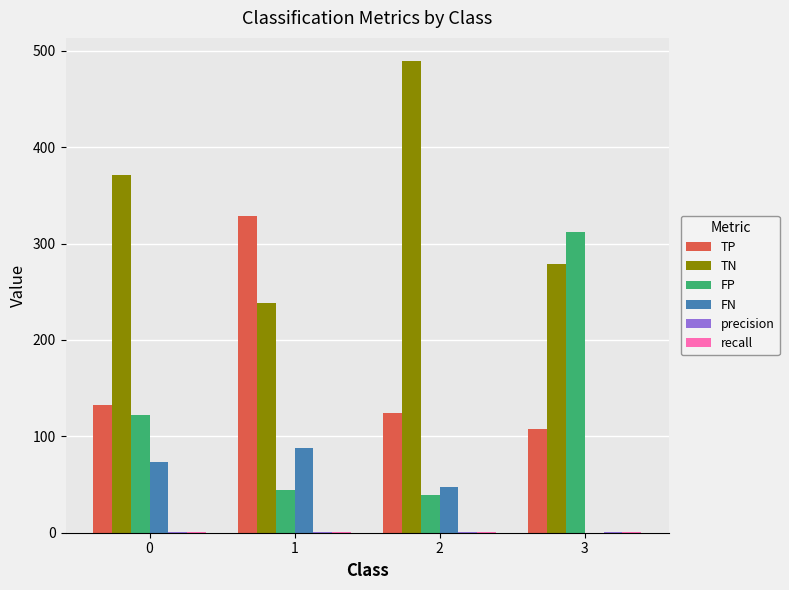

What is the maximum value shown in the chart?

489.0